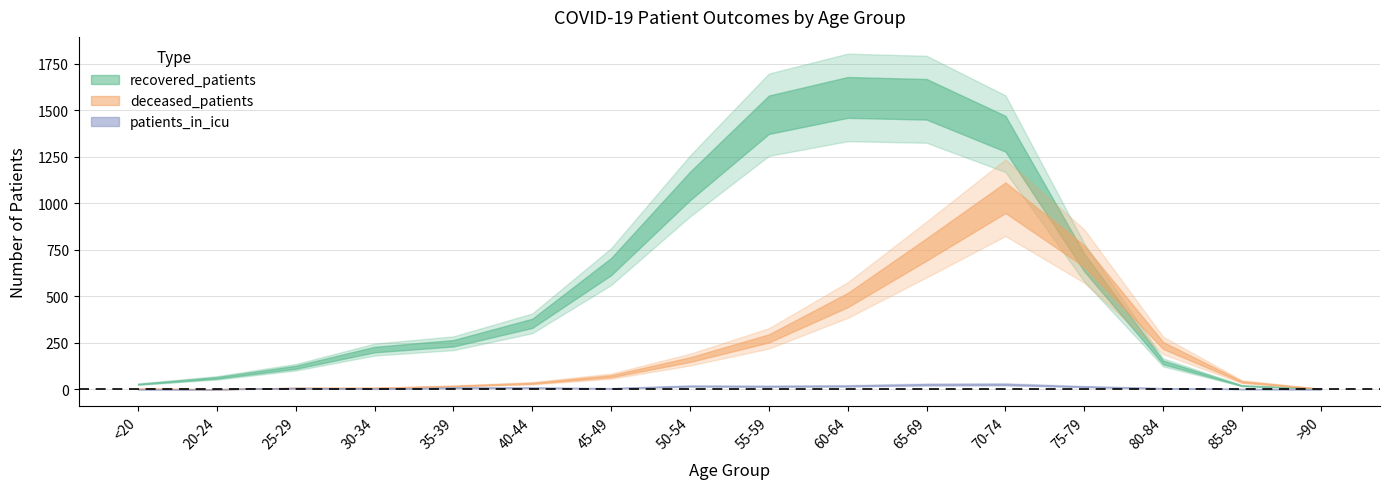

What is the sum of all deceased_patients values?

3819